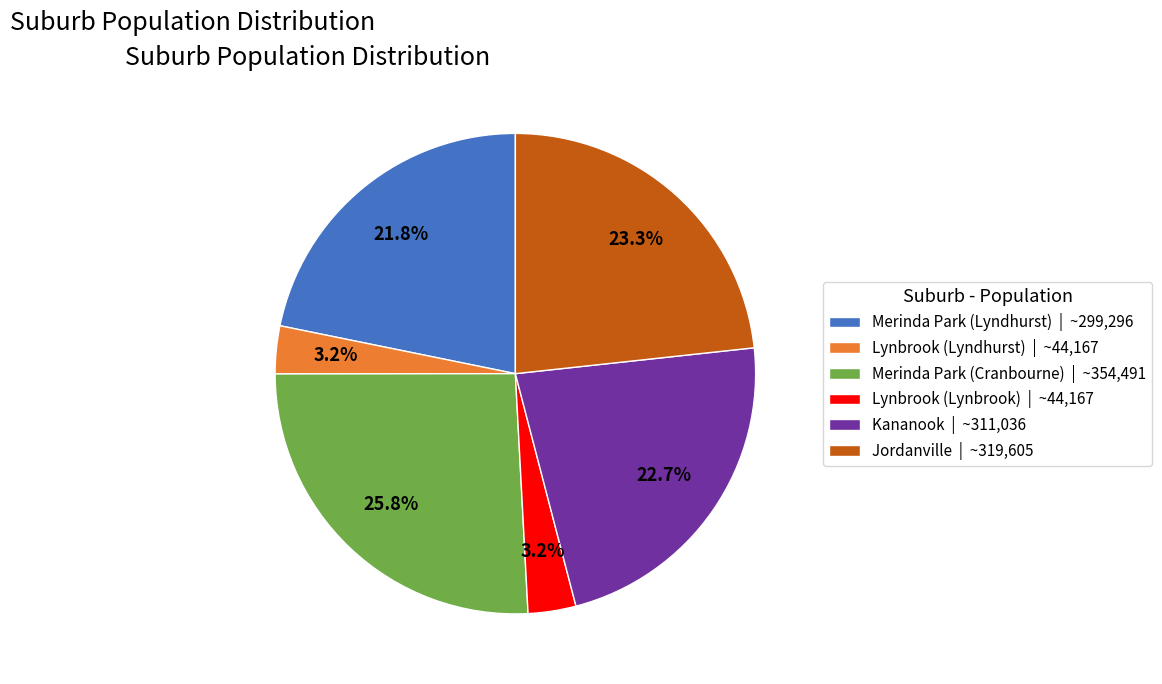

What percentage is the Kananook slice, to the nearest percent?

23%